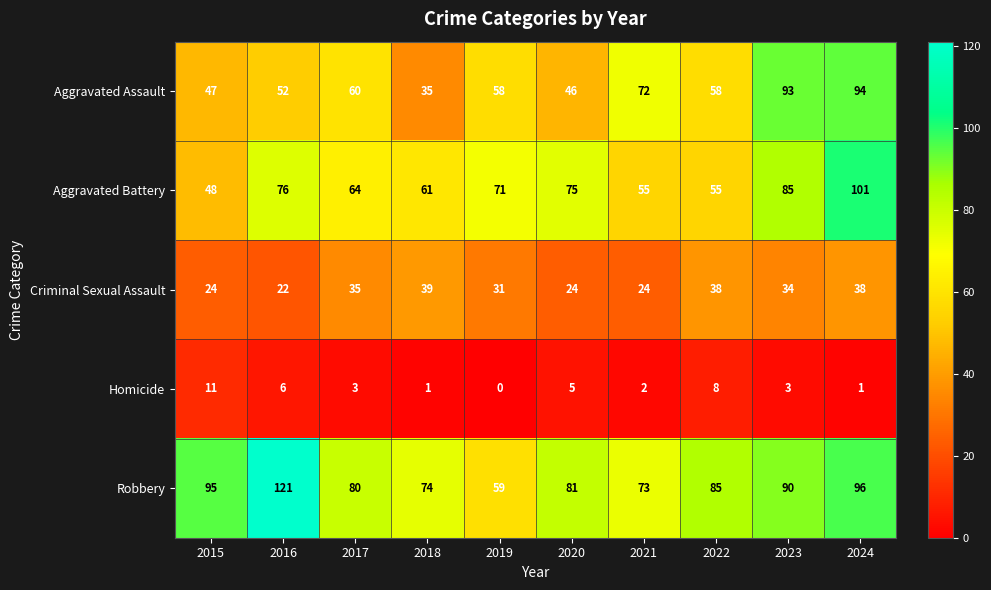

Rank the series by their maximum value, from lowest to highest.

Homicide, Criminal Sexual Assault, Aggravated Assault, Aggravated Battery, Robbery